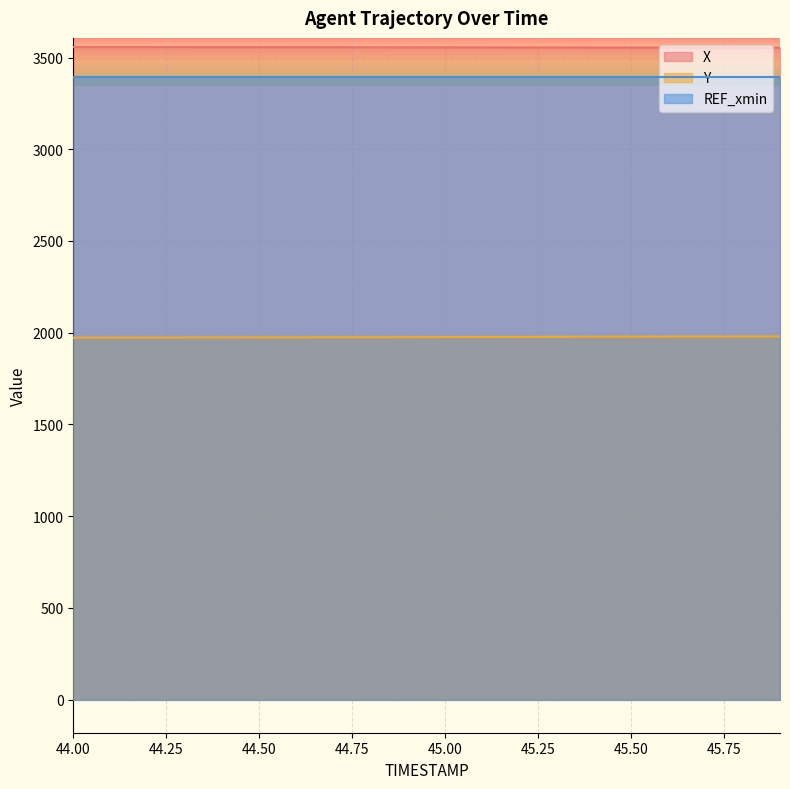

At how many categories does at least one series exceed 3128?

20